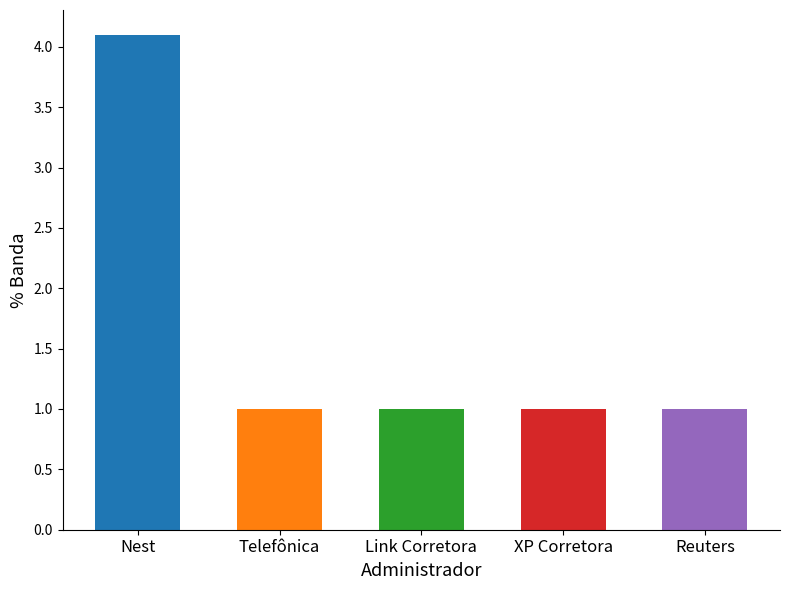

What is the approximate value at Nest?

4.1